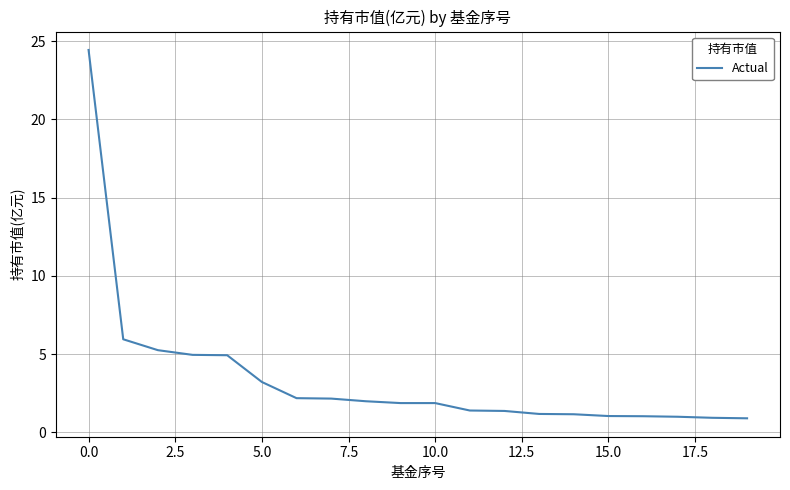

What is the maximum value shown in the chart?

24.4